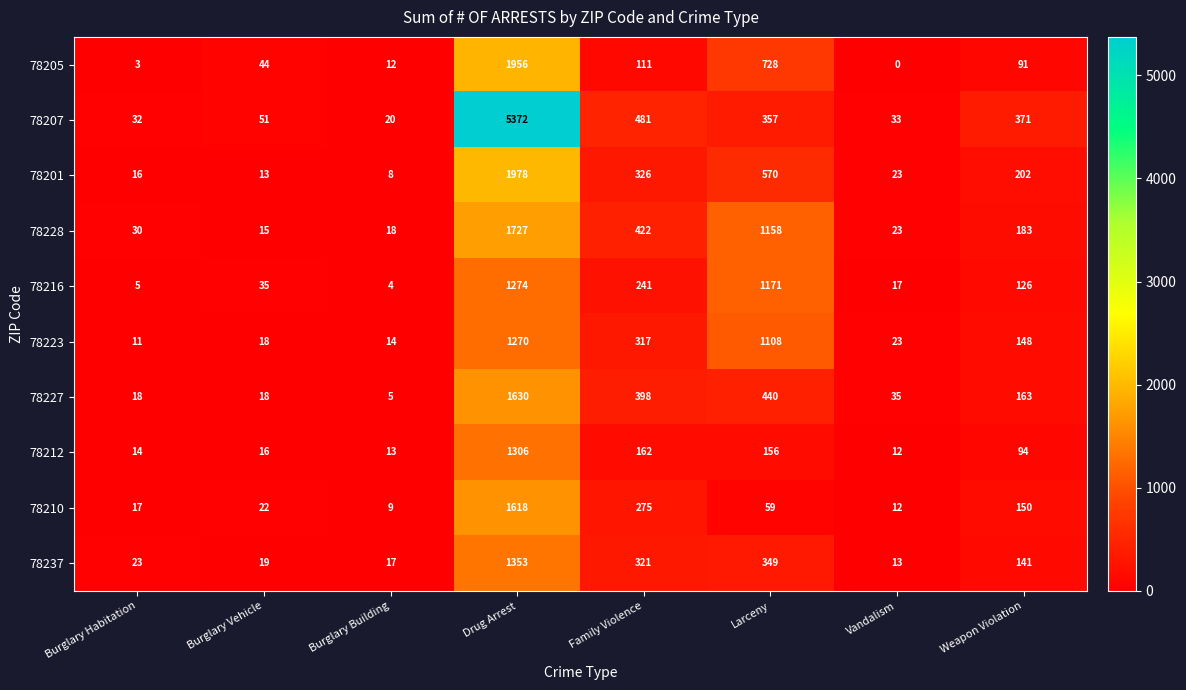

What is the total value across all series at Burglary Building?

120